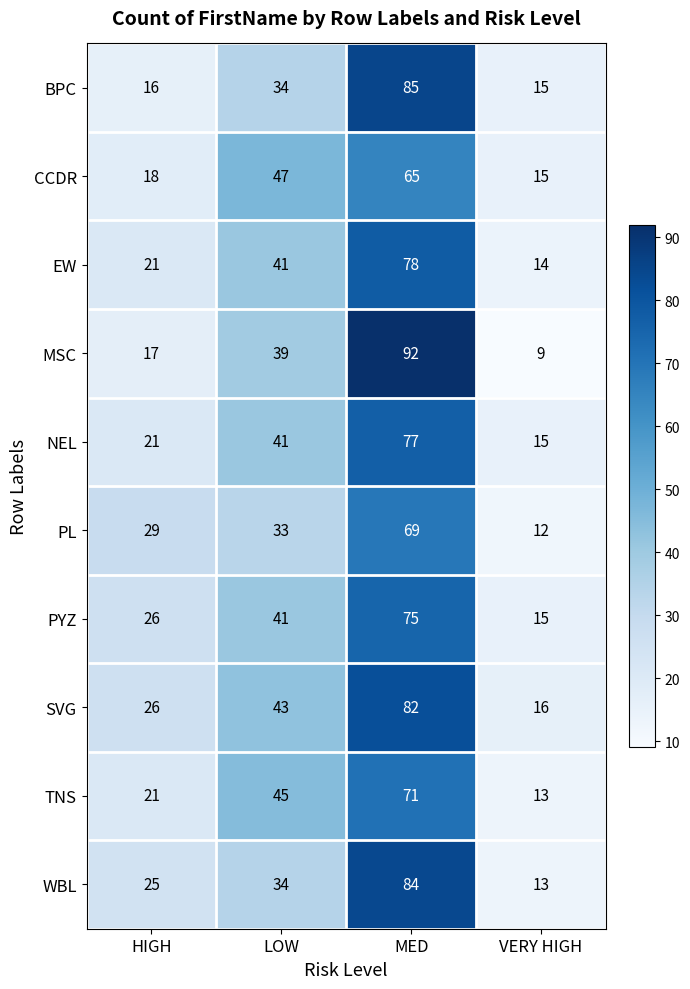

What is the sum of the PYZ values at HIGH and MED?

101